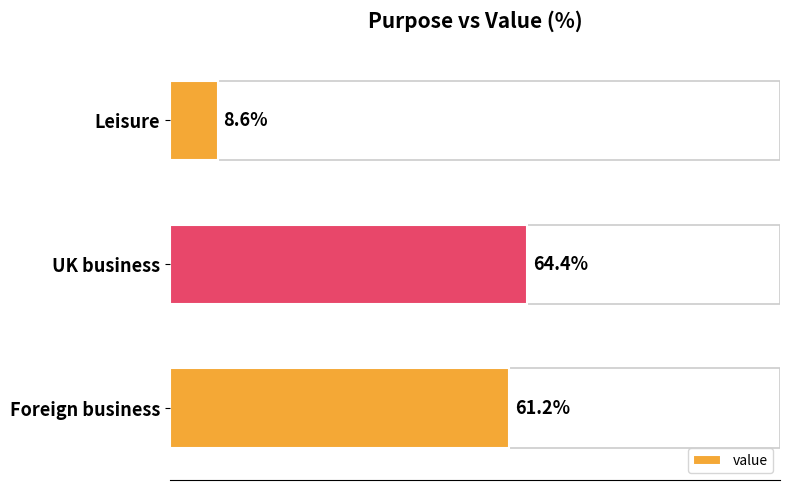

Which label corresponds to the smallest value in the chart?

Leisure